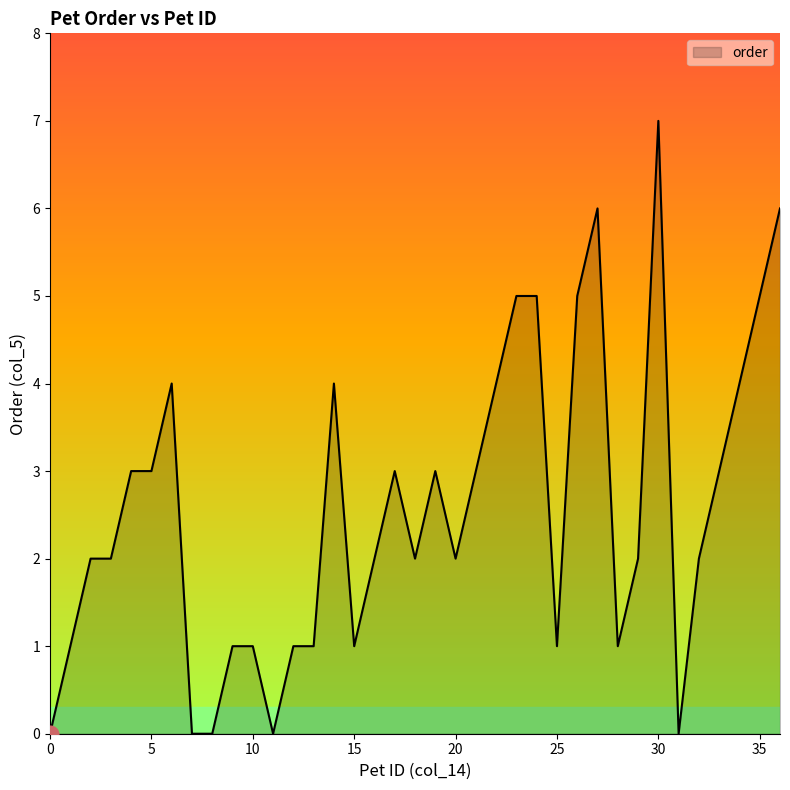

List the labels in order of value, largest first.

30, 27, 36, 23, 26, 35, 24, 6, 14, 22, 34, 4, 5, 17, 19, 21, 33, 2, 3, 16, 18, 20, 29, 32, 1, 9, 10, 12, 13, 15, 25, 28, 0, 7, 8, 11, 31